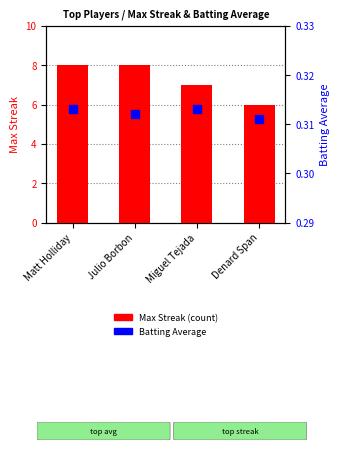

Which series has the widest spread of Y values?

Max Streak (count)